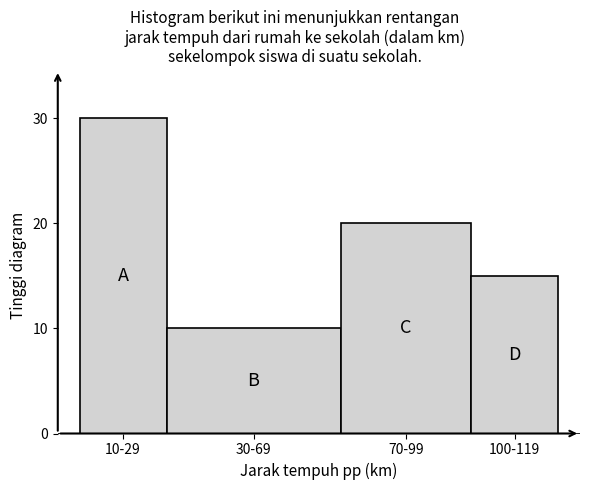

Reading left to right, extract all data points from this chart.

10-29=30	30-69=10	70-99=20	100-119=15